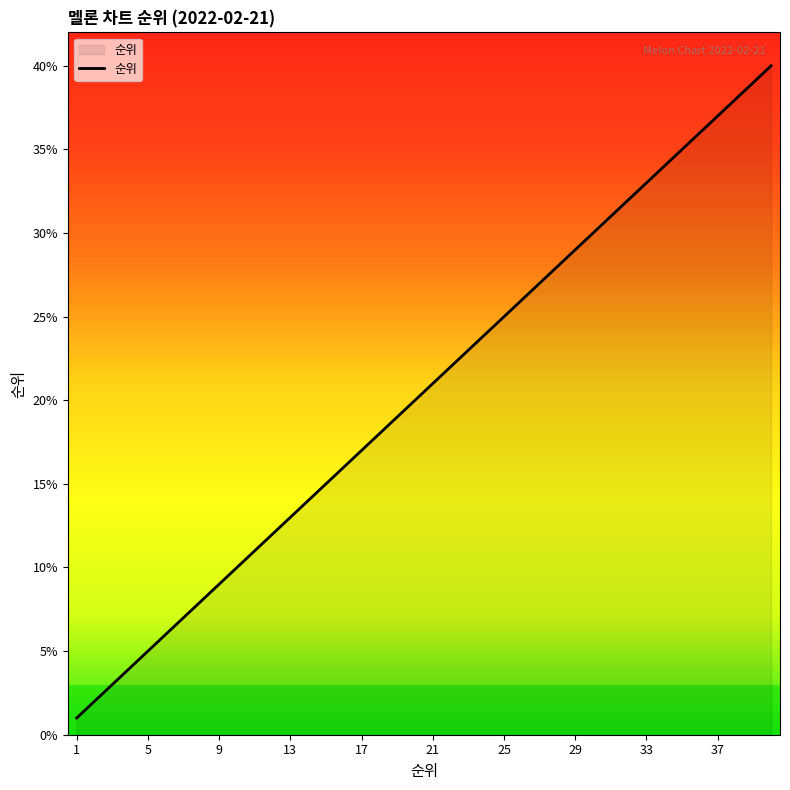

What is the difference between the maximum and minimum values?

39